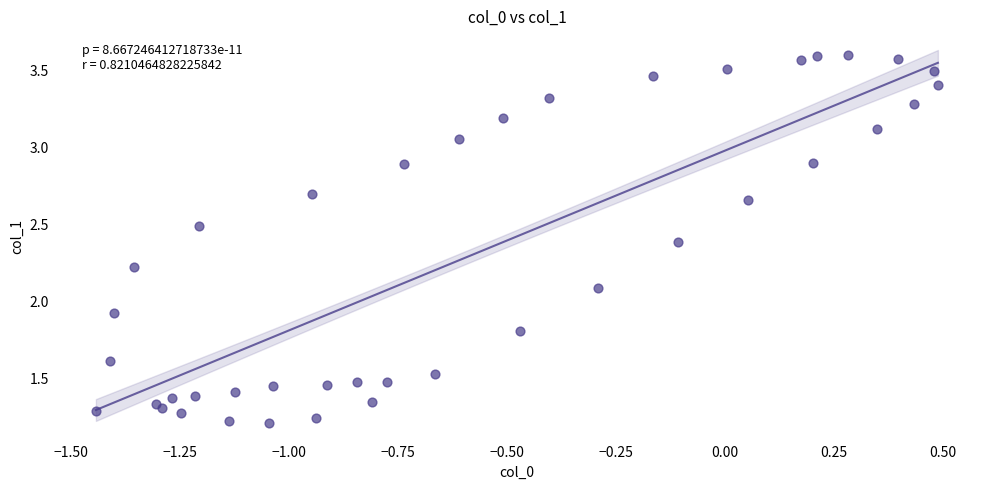

What is the range of Y values (max minus min)?

2.4